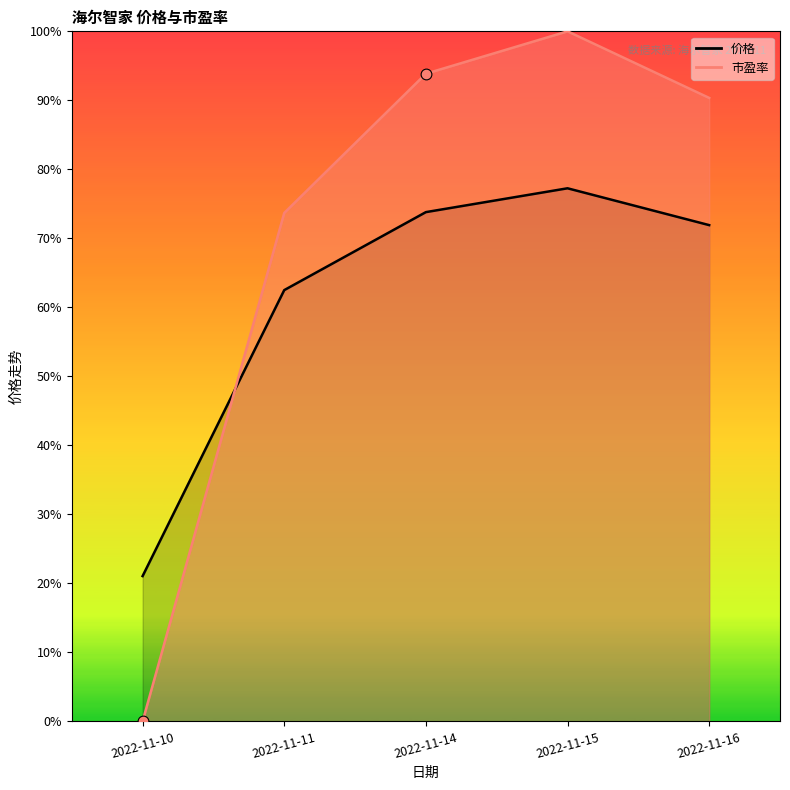

Is the value of 价格 at 2022-11-11 greater than the value of 市盈率 at 2022-11-16?

No